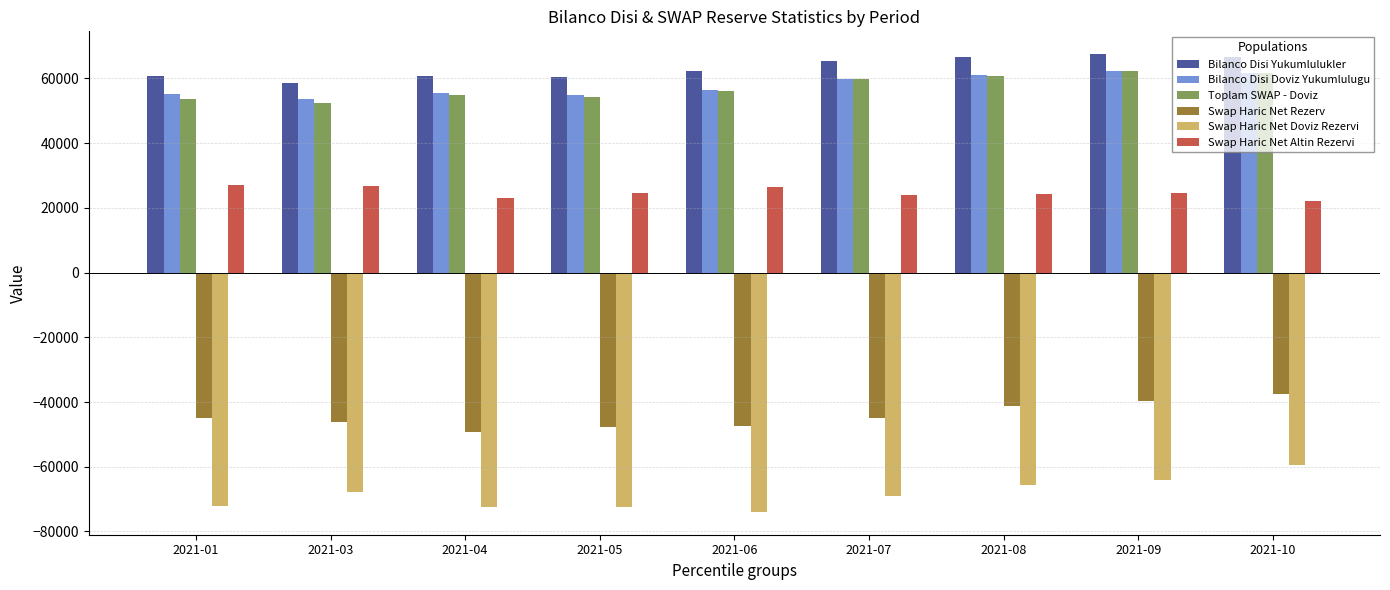

What are all the series names shown in the legend?

Bilanco Disi Yukumlulukler, Bilanco Disi Doviz Yukumlulugu, Toplam SWAP - Doviz, Swap Haric Net Rezerv, Swap Haric Net Doviz Rezervi, Swap Haric Net Altin Rezervi